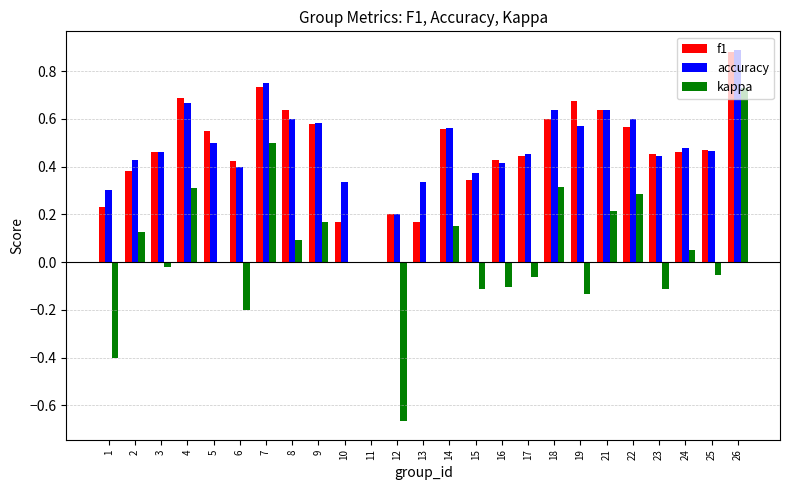

Is the value of f1 at 3 greater than the value of kappa at 8?

Yes